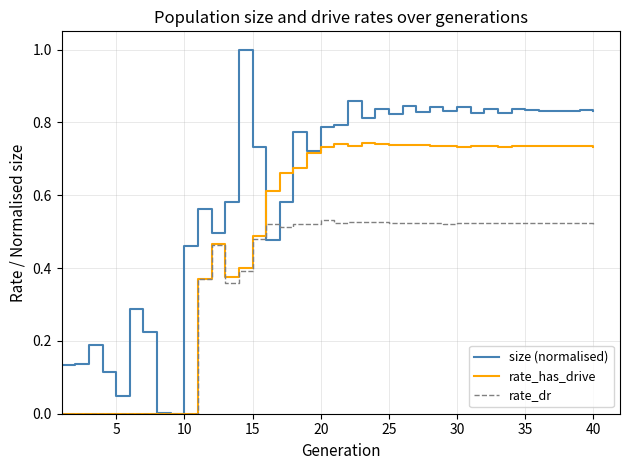

Which series has the largest total across all categories?

size (normalised)